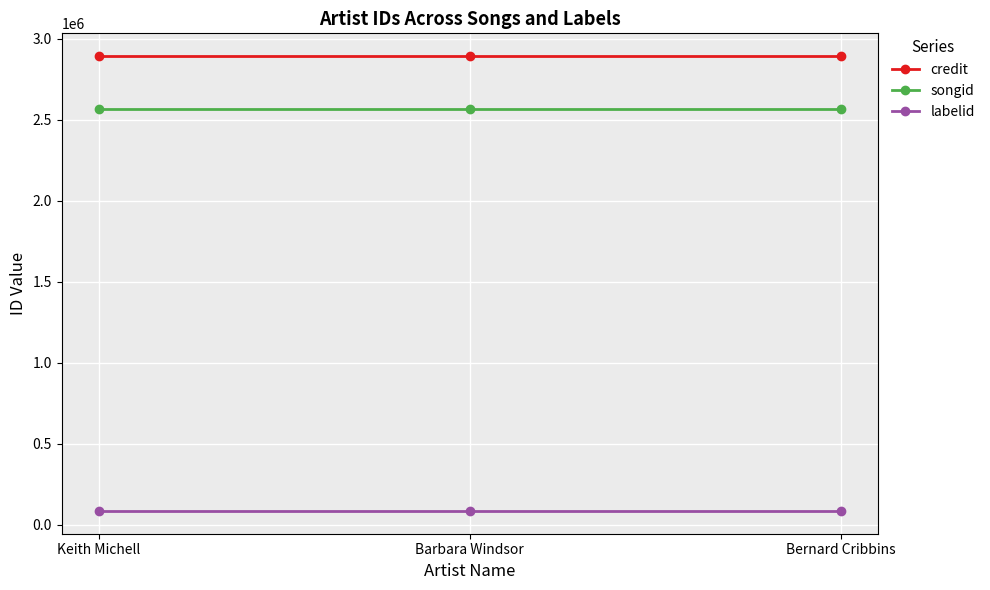

Reading left to right, what are all the values shown in this chart?

credit: Keith Michell=2893251	Barbara Windsor=2893251	Bernard Cribbins=2893251
songid: Keith Michell=2565672	Barbara Windsor=2565672	Bernard Cribbins=2565672
labelid: Keith Michell=86158	Barbara Windsor=86158	Bernard Cribbins=86158